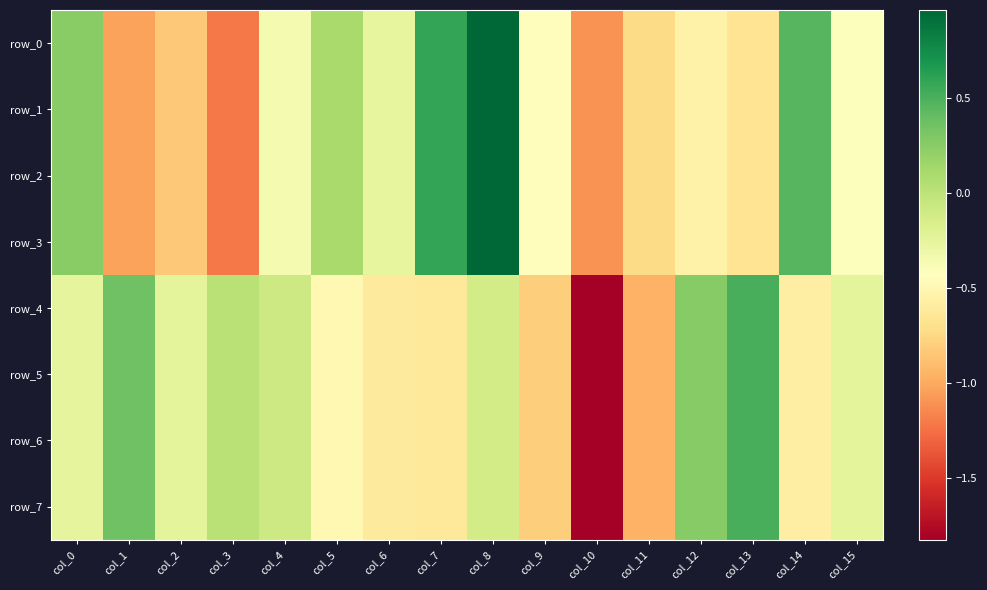

Which series changed the most between col_6 and col_9?

row_4